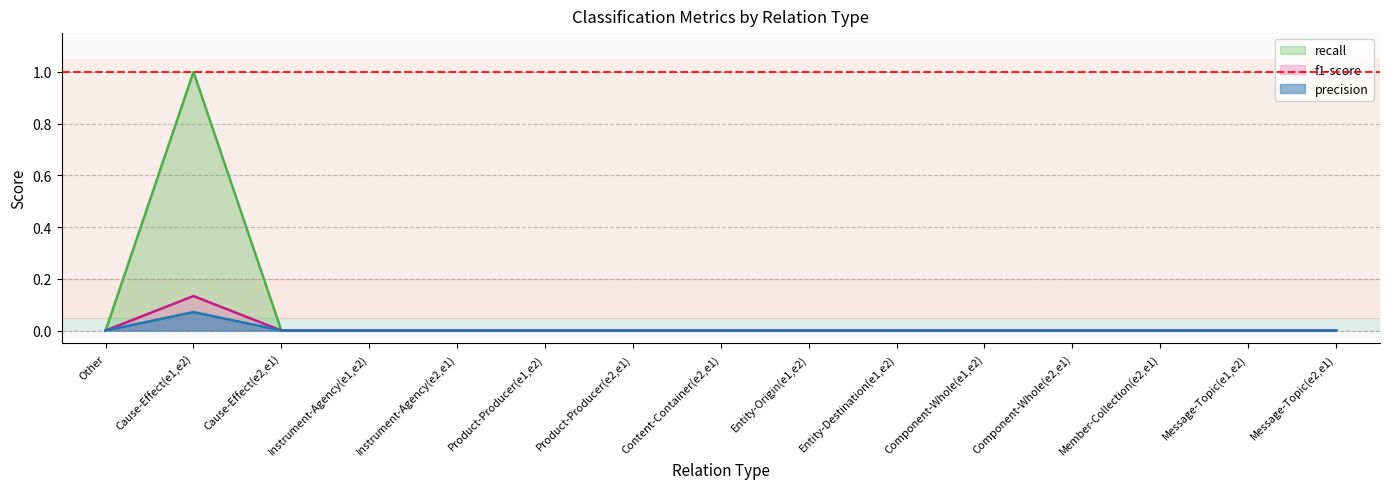

Which category has the lowest value in the precision series?

Other